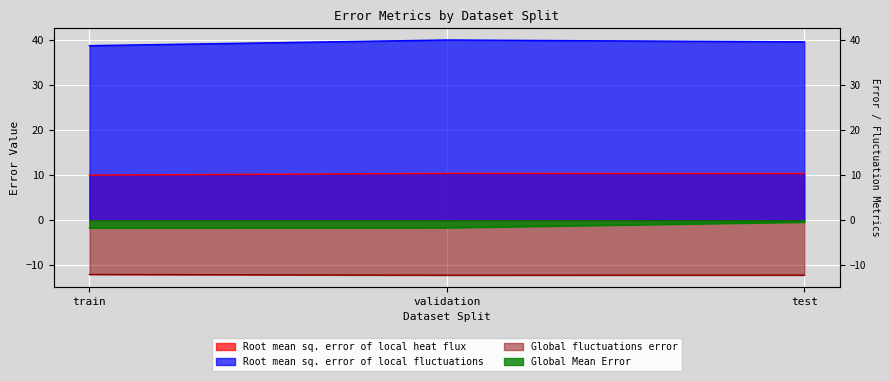

Which series changed the most between train and validation?

Root mean sq. error of local fluctuations